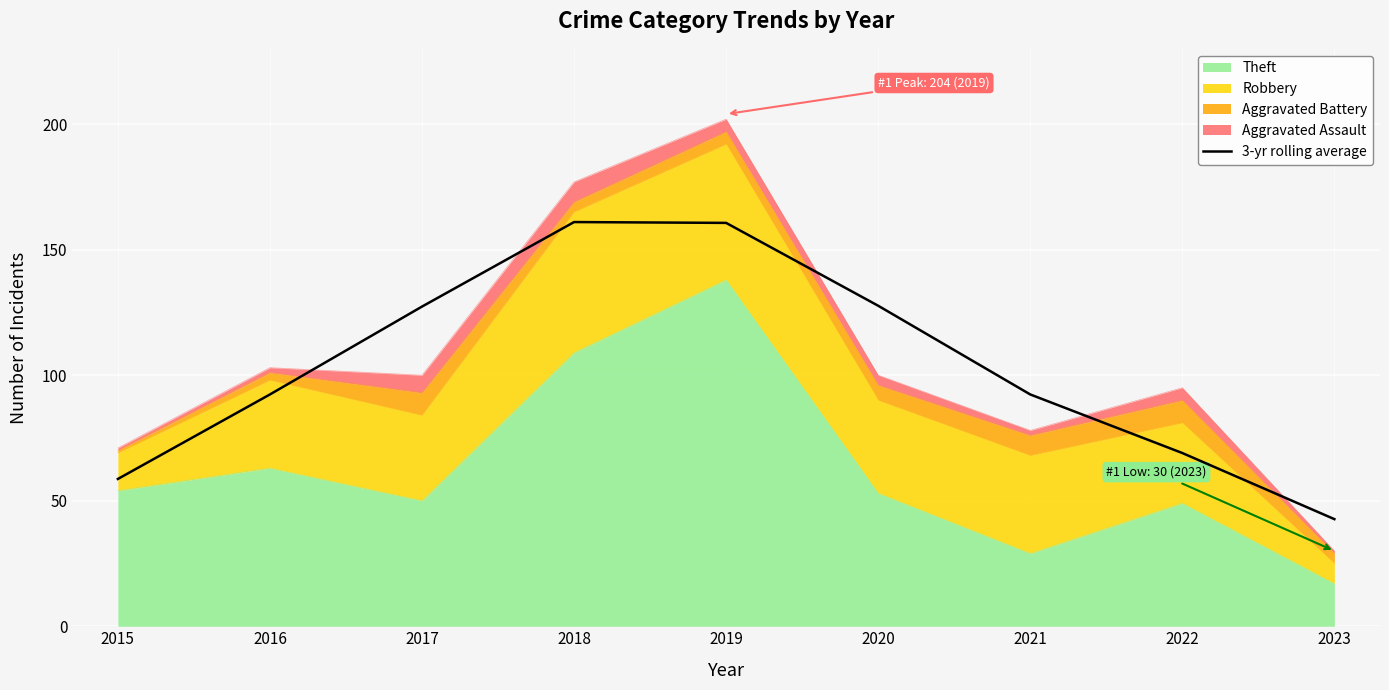

What is the value of the 2nd point from the left?

92.3